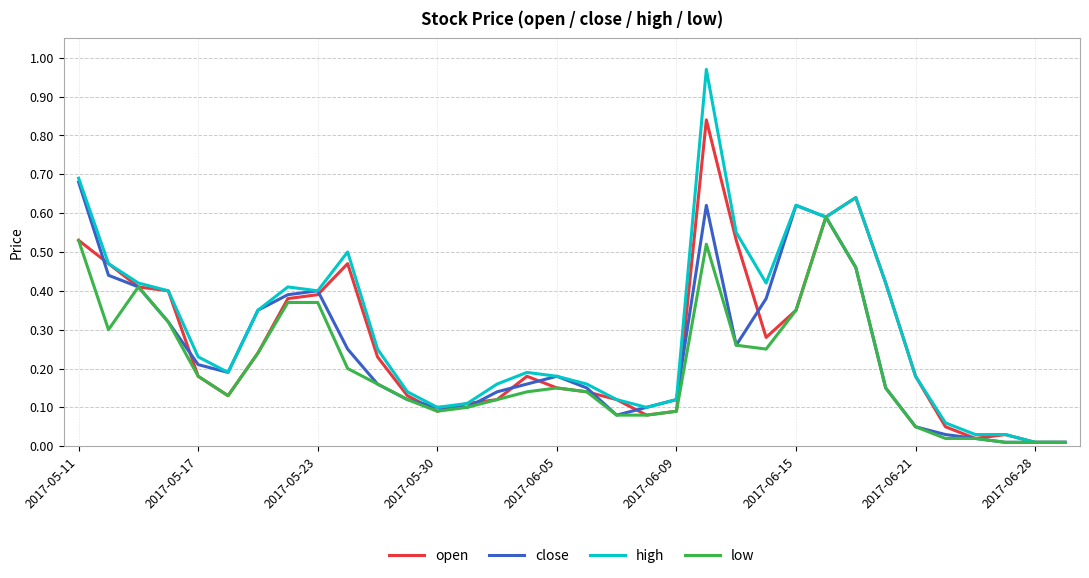

Rank the series by their maximum value, from lowest to highest.

low, close, open, high